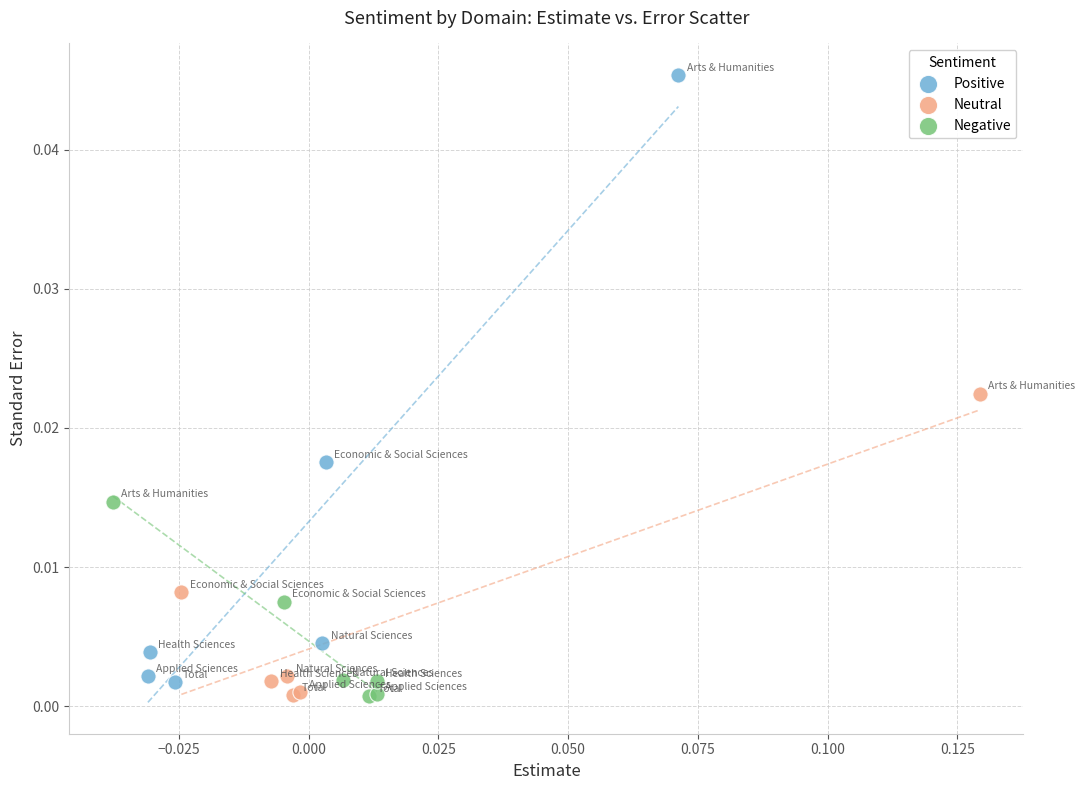

What are all the series names shown in the legend?

Positive, Neutral, Negative